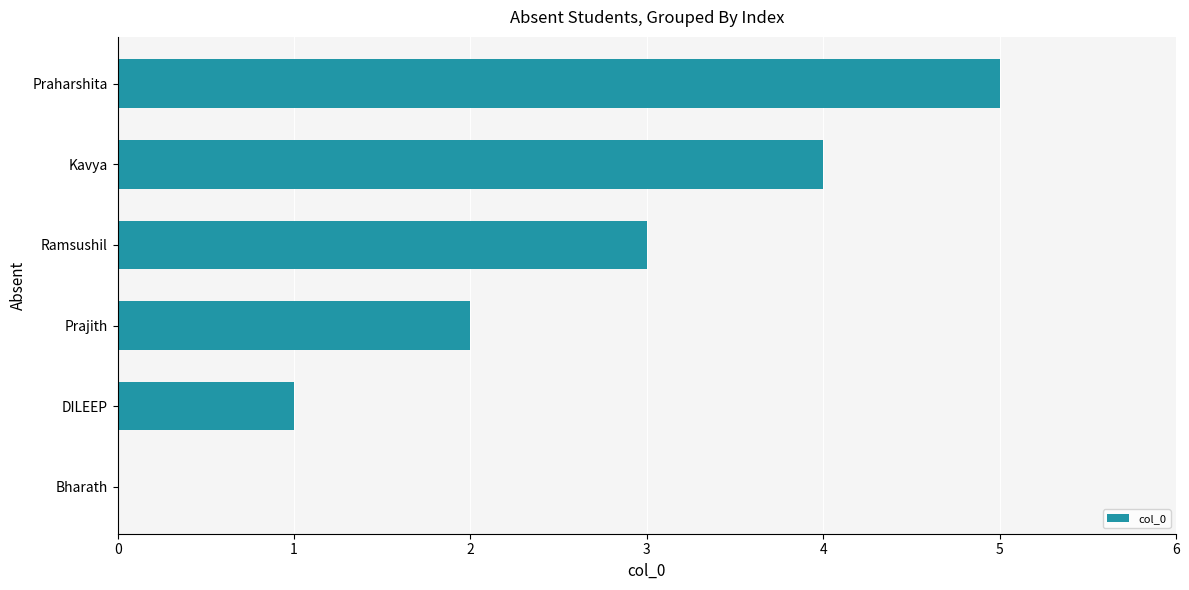

Are the bars horizontal?

Yes